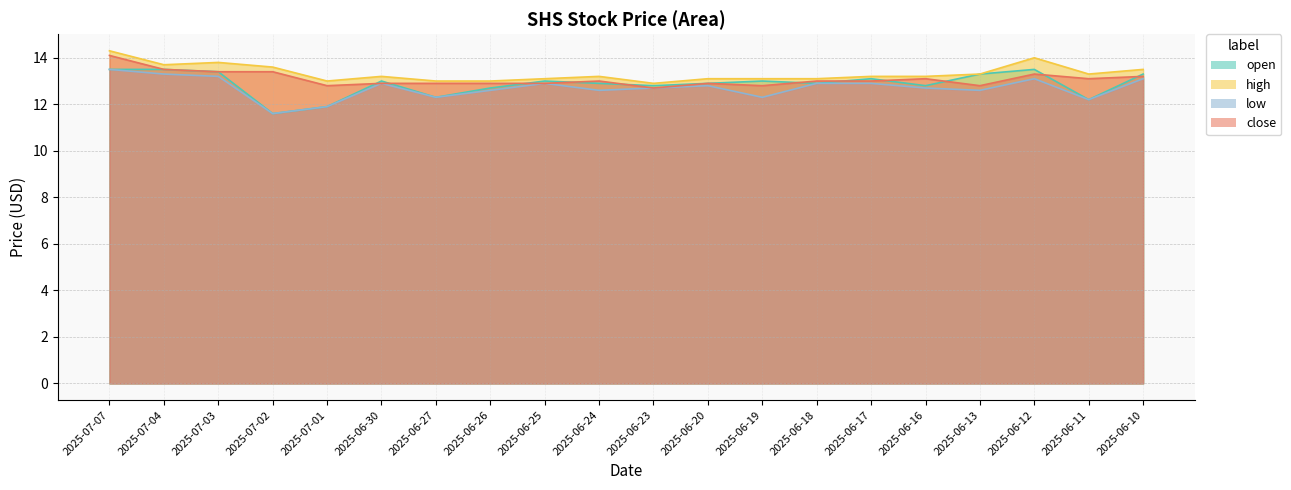

List the series in order of their peak value, lowest first.

open, low, close, high